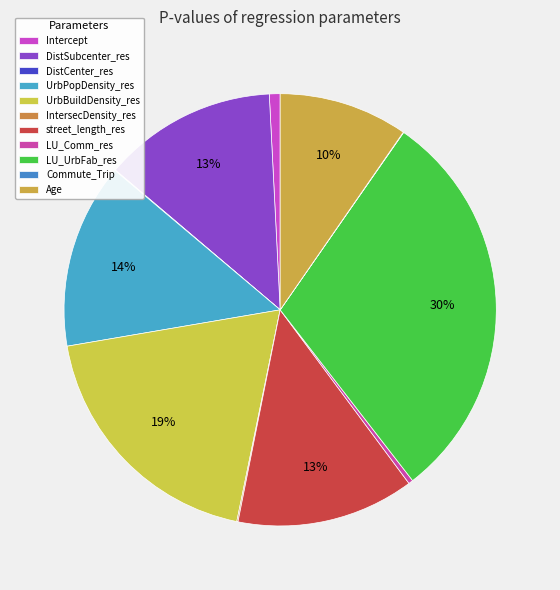

To the nearest percent, what portion does DistSubcenter_res represent?

13%